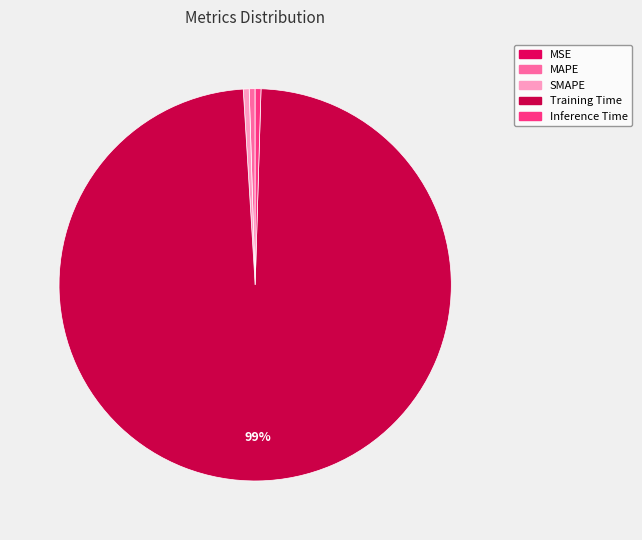

What is the smallest slice in the pie chart?

MSE